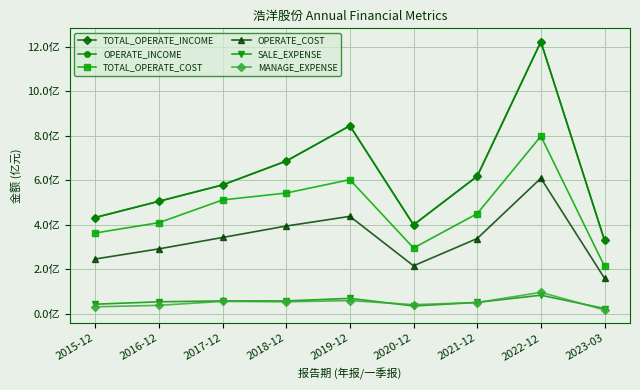

Rank the series by their maximum value, from highest to lowest.

TOTAL_OPERATE_INCOME, OPERATE_INCOME, TOTAL_OPERATE_COST, OPERATE_COST, MANAGE_EXPENSE, SALE_EXPENSE